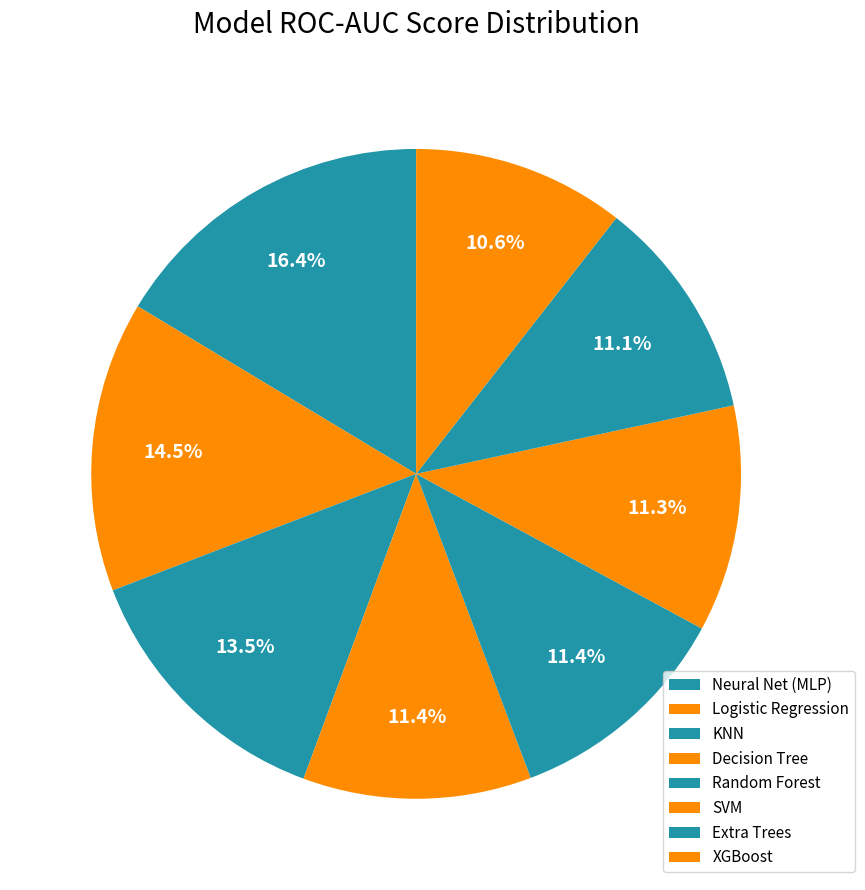

Which slice is the smallest?

XGBoost